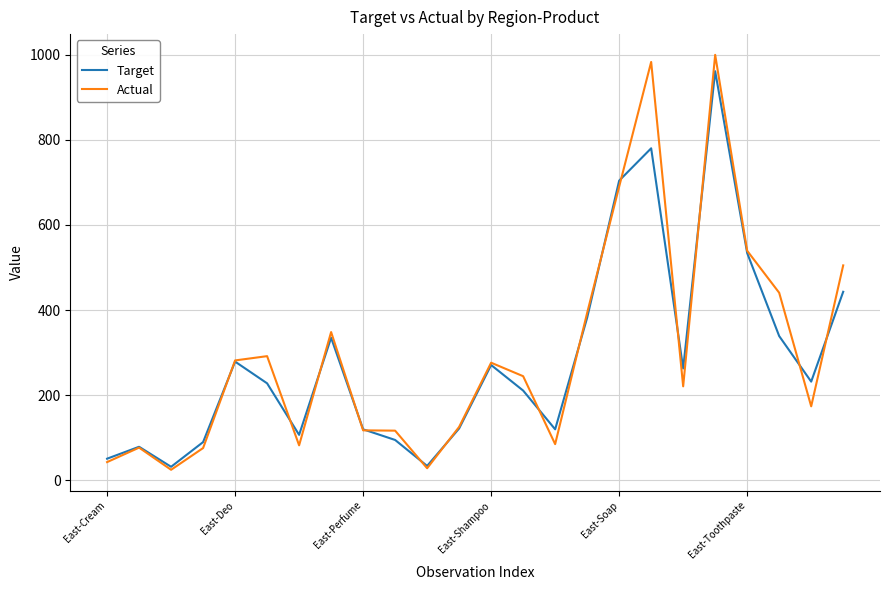

Which series has the widest spread of values?

Actual